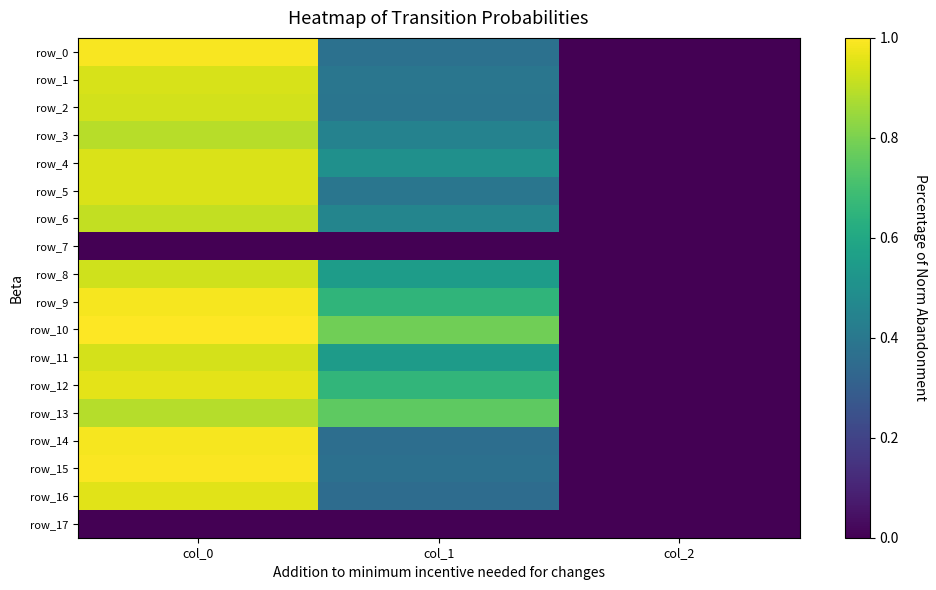

The value of row_0 at col_0 is 1.3. True or false?

False